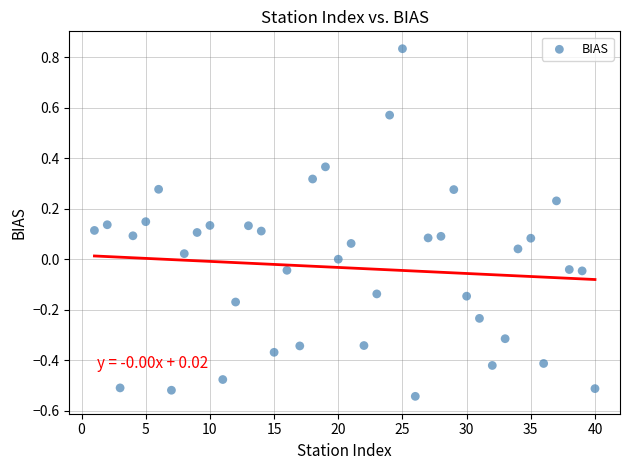

What is the range of Y values (max minus min)?

1.4